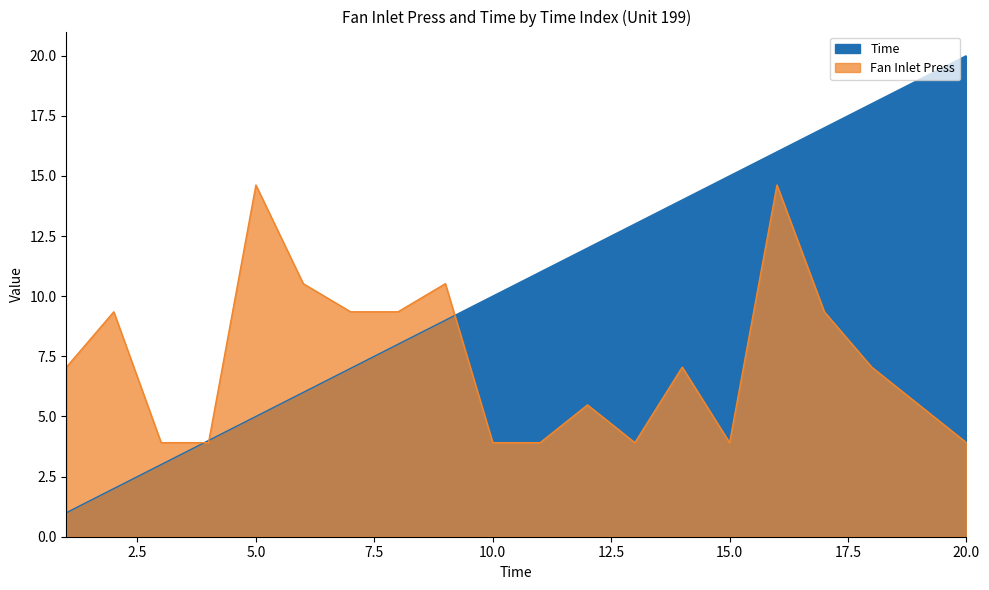

How many interior local valleys does the Fan Inlet Press series have?

2